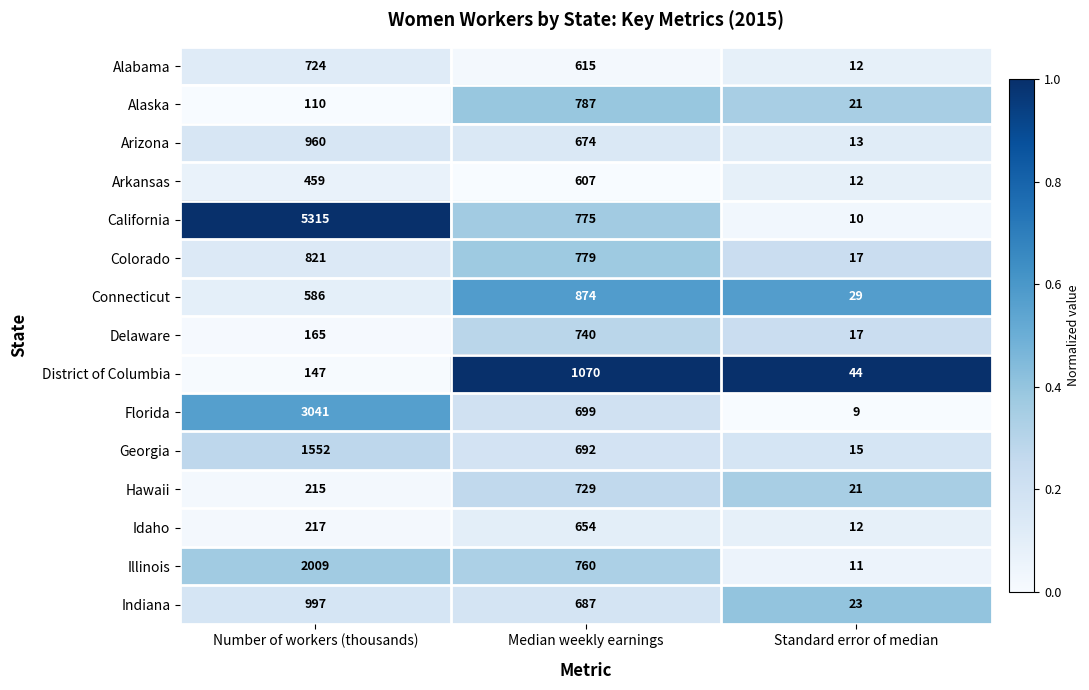

Count the number of categories in the chart.

3